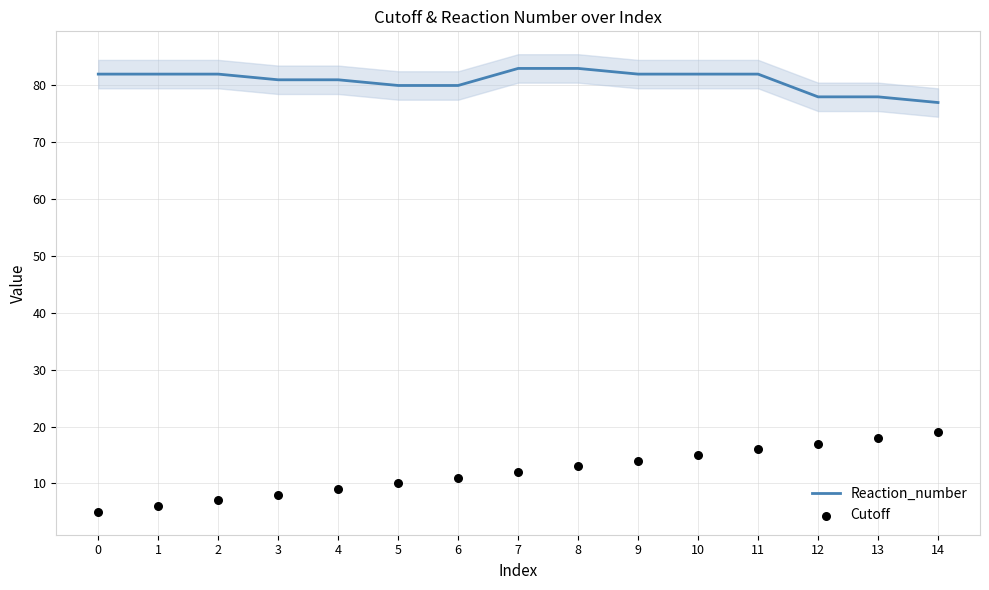

What is the total value across all series at 0?

87